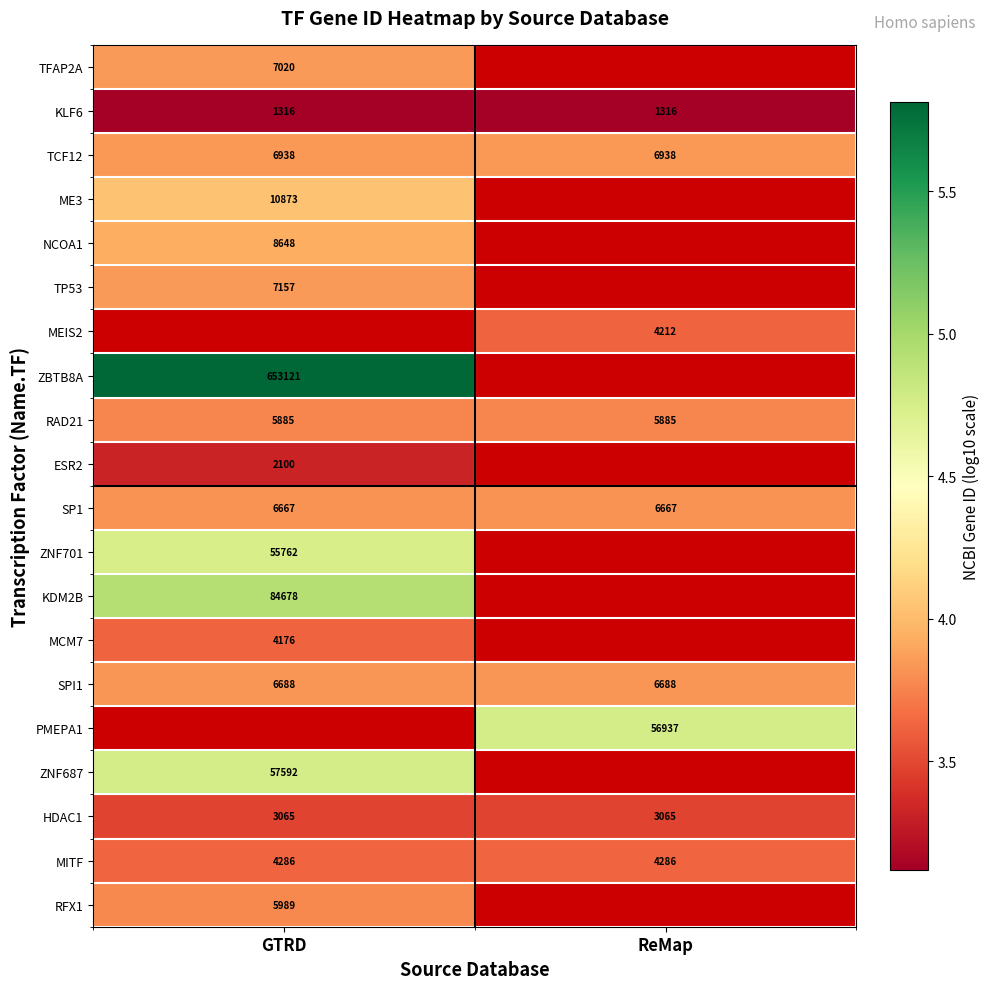

Is the value of MEIS2 at ReMap greater than the value of MCM7 at ReMap?

No